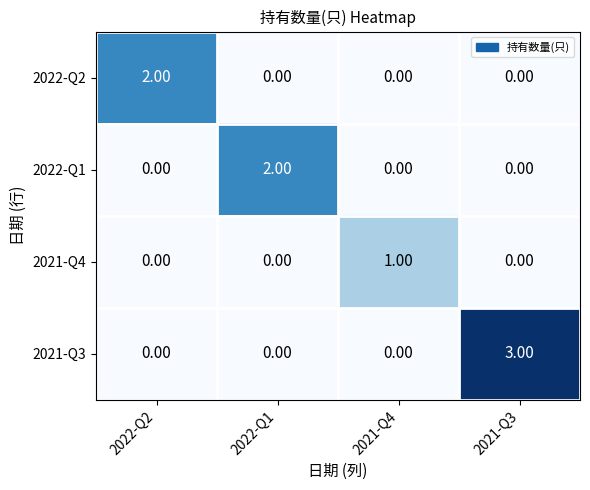

Which series has the widest spread of values?

2021-Q3